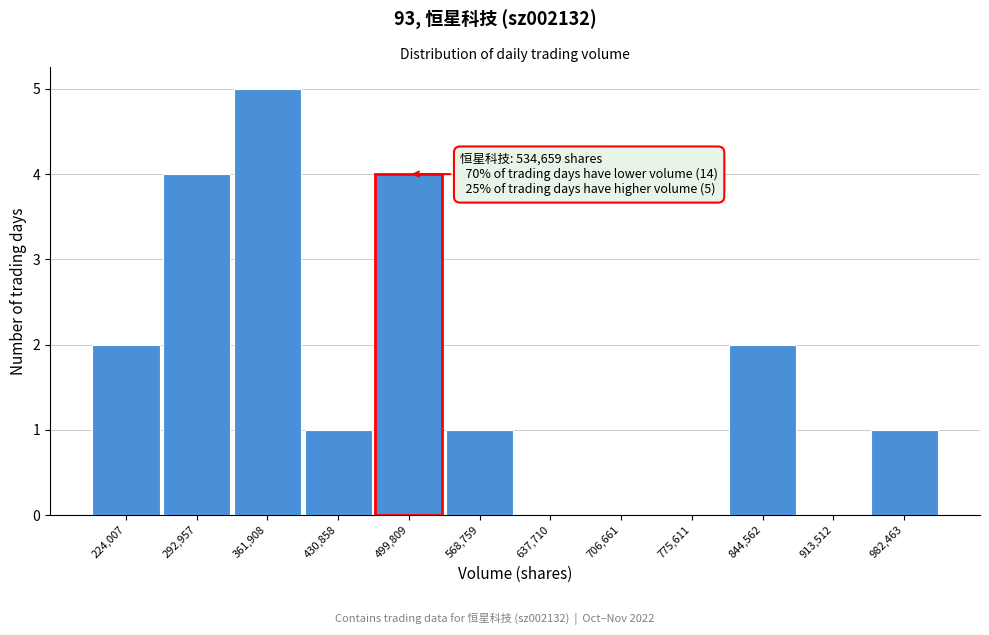

Reading left to right, list all the values displayed in this chart.

224,007=2	292,957=4	361,908=5	430,858=1	499,809=4	568,759=1	637,710=0	706,661=0	775,611=0	844,562=2	913,512=0	982,463=1